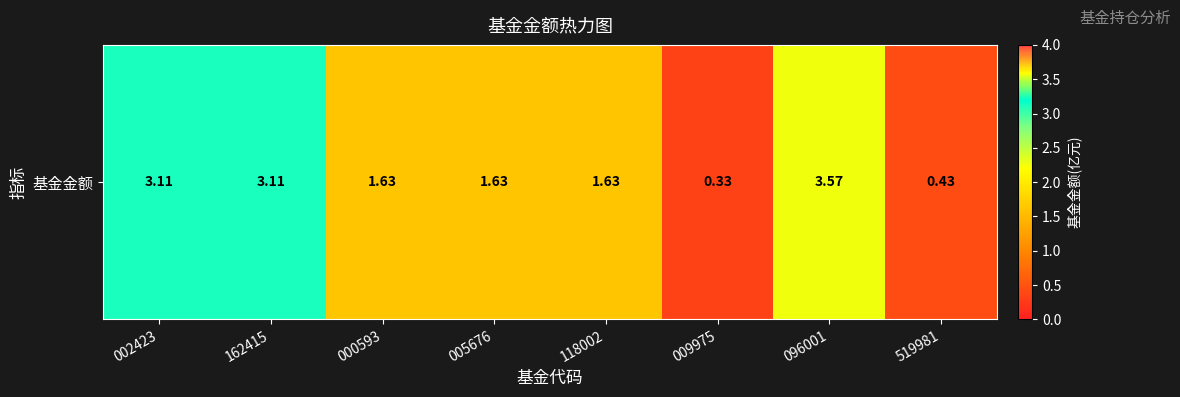

Rank the categories by value from highest to lowest.

096001, 002423, 162415, 000593, 005676, 118002, 519981, 009975